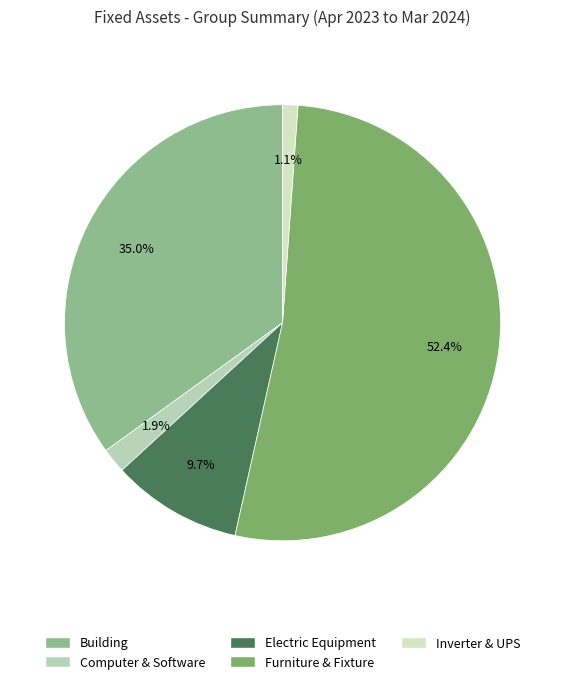

To the nearest percent, what percentage of the pie is Inverter & UPS?

1%